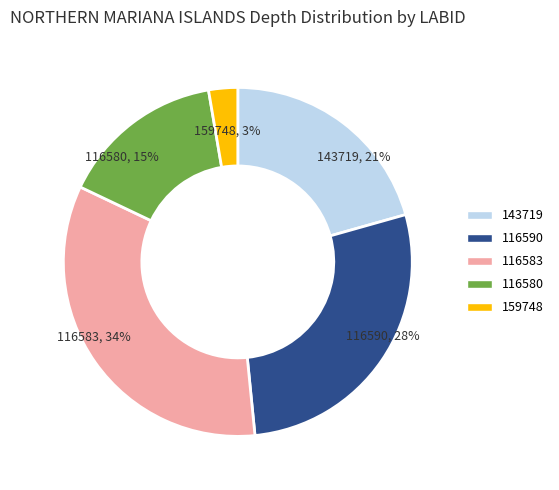

Which has a higher value, 143719 or 116580?

143719